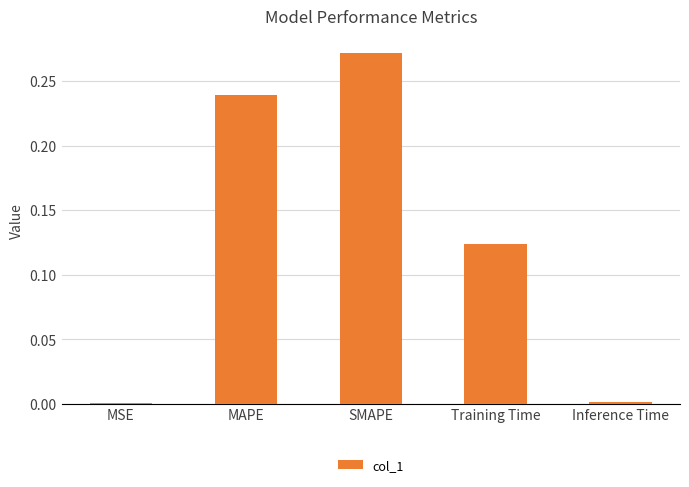

What is the sum of all values?

0.6